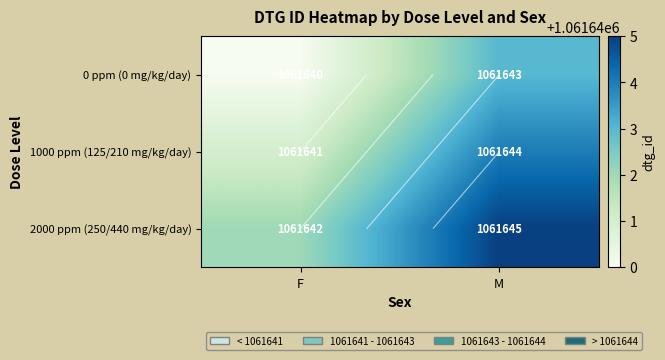

What is the sum of the 2000 ppm (250/440 mg/kg/day) values at M and F?

2123287